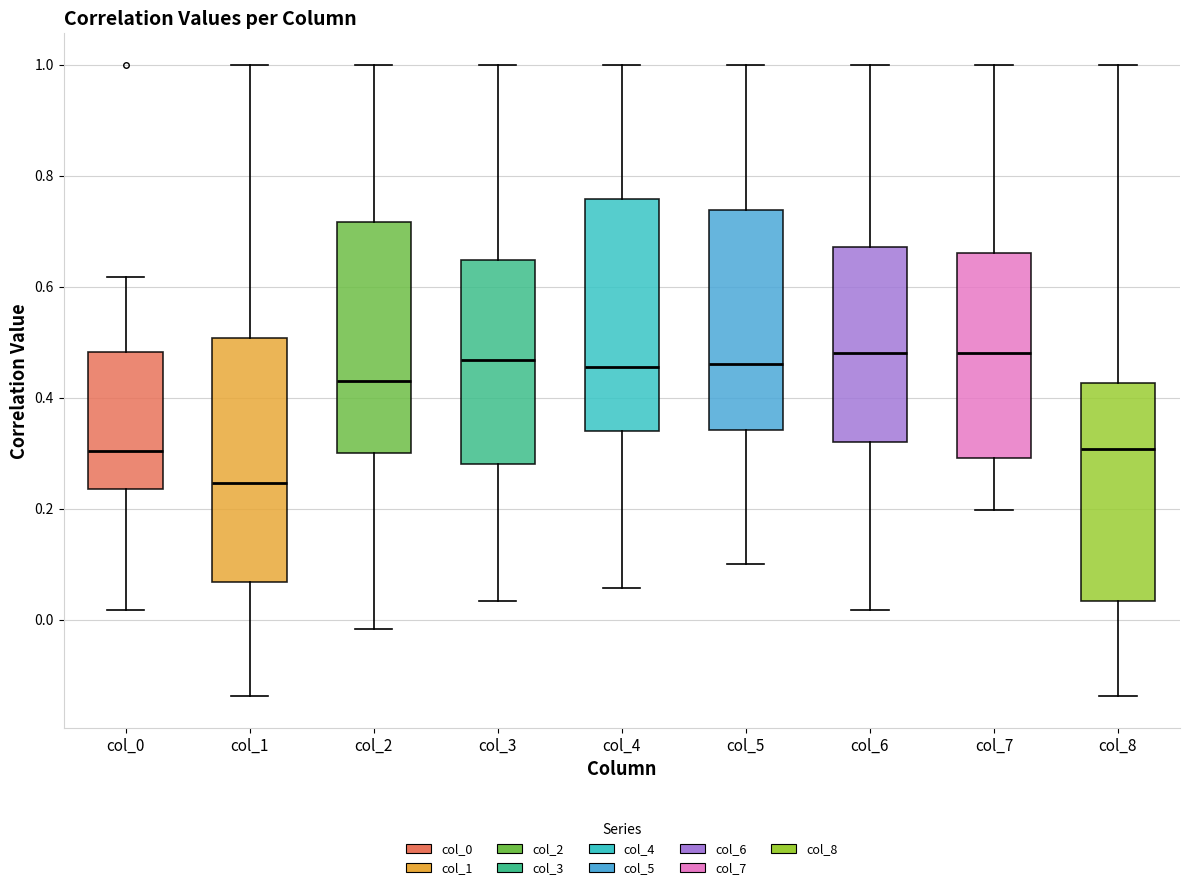

Comparing the boxes themselves (not the whiskers), which one is the tallest?

col_1